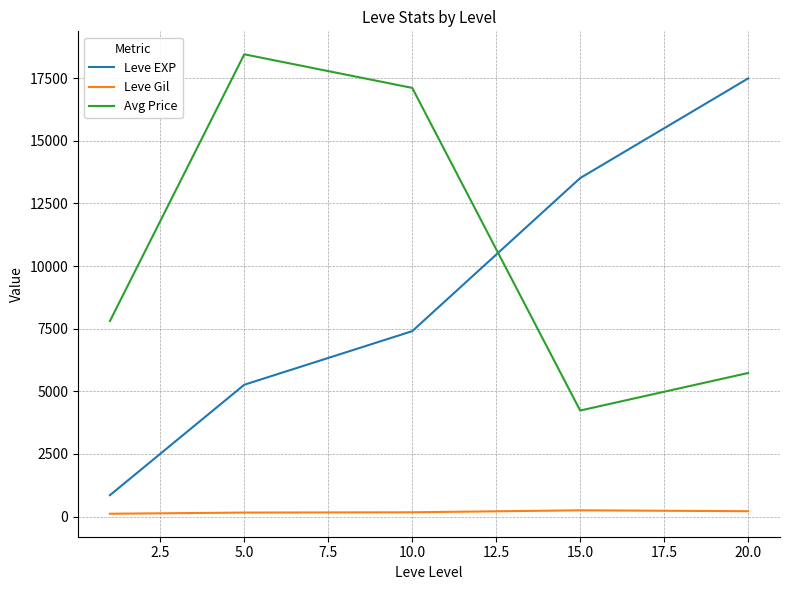

Rank the series by their average value, from highest to lowest.

Avg Price, Leve EXP, Leve Gil